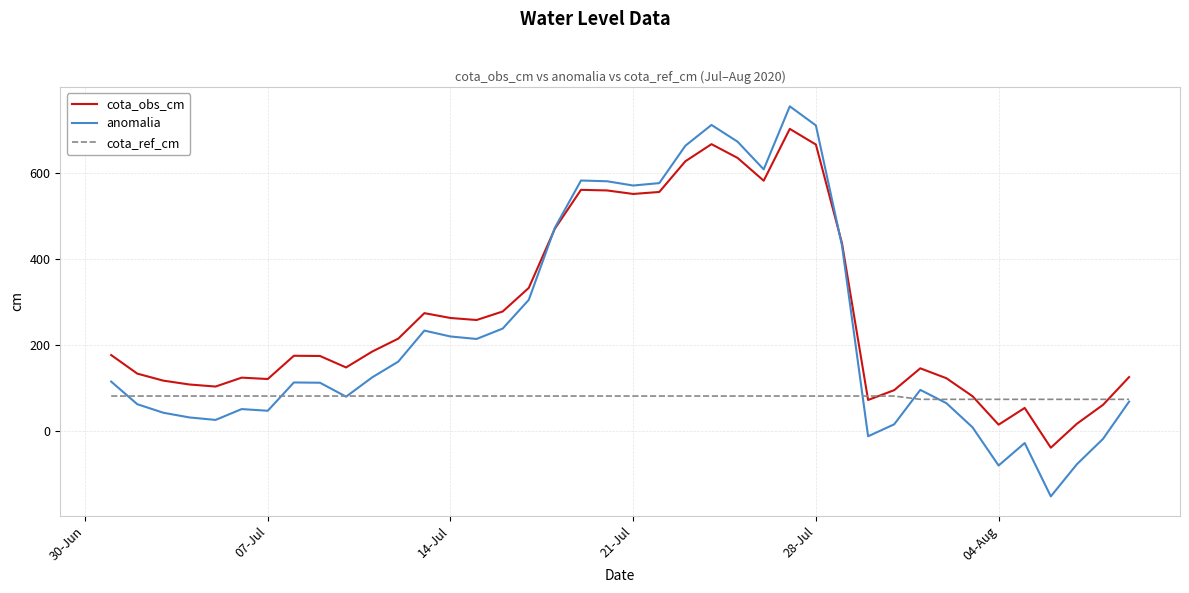

List the series in order of their overall mean, highest first.

cota_obs_cm, anomalia, cota_ref_cm